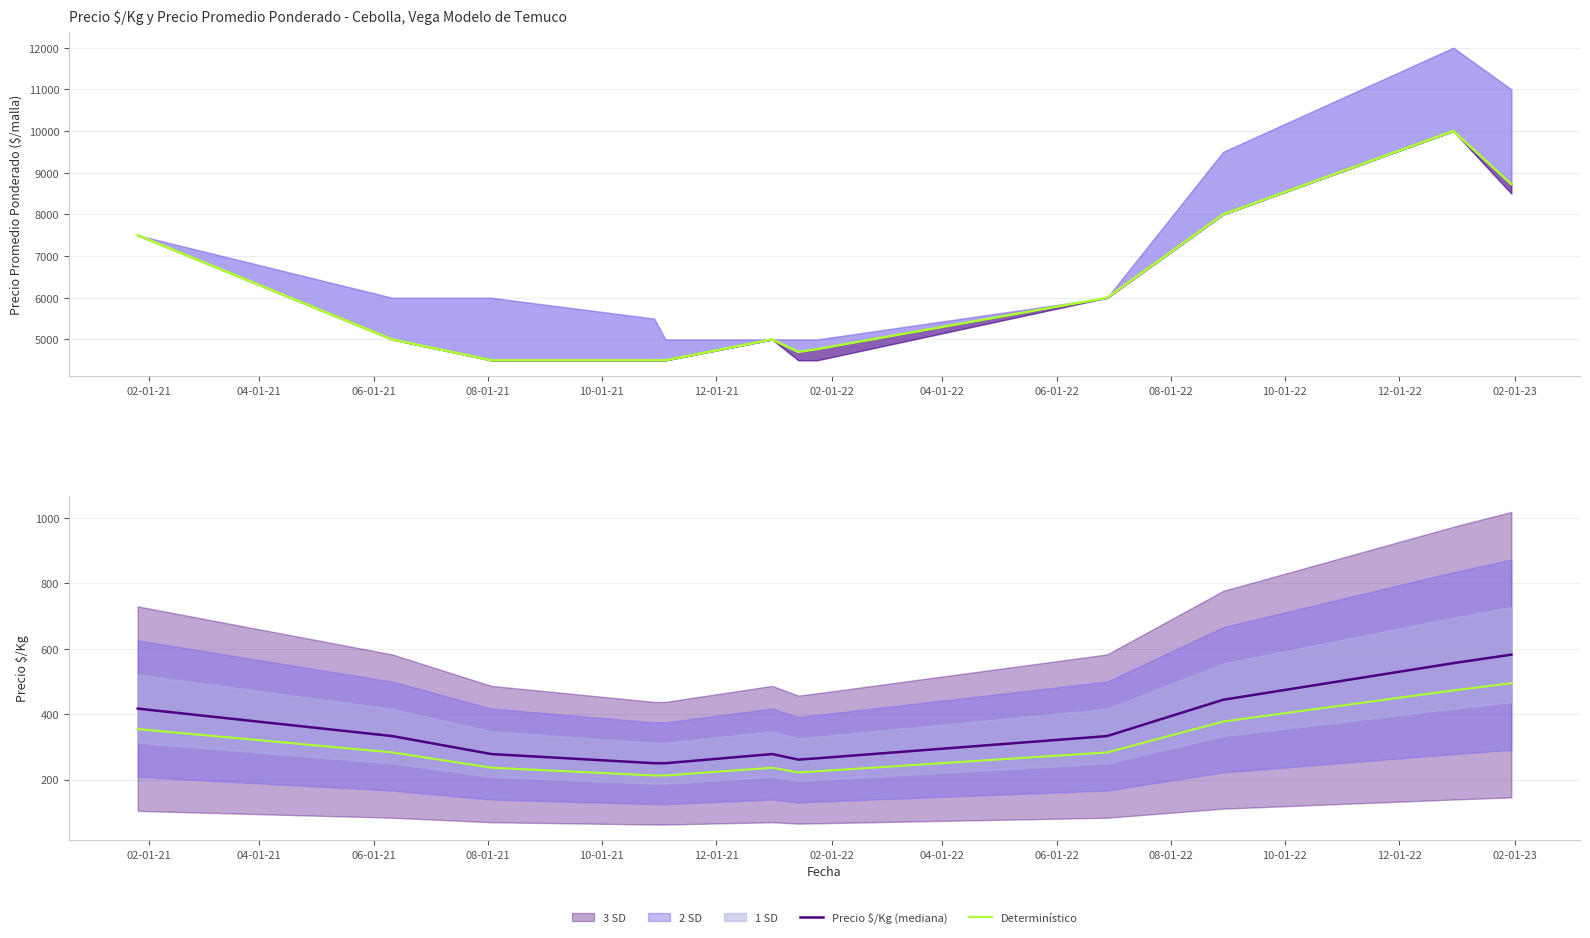

True or false: Precio $/Kg (mediana) and Determinístico cross at least once.

False